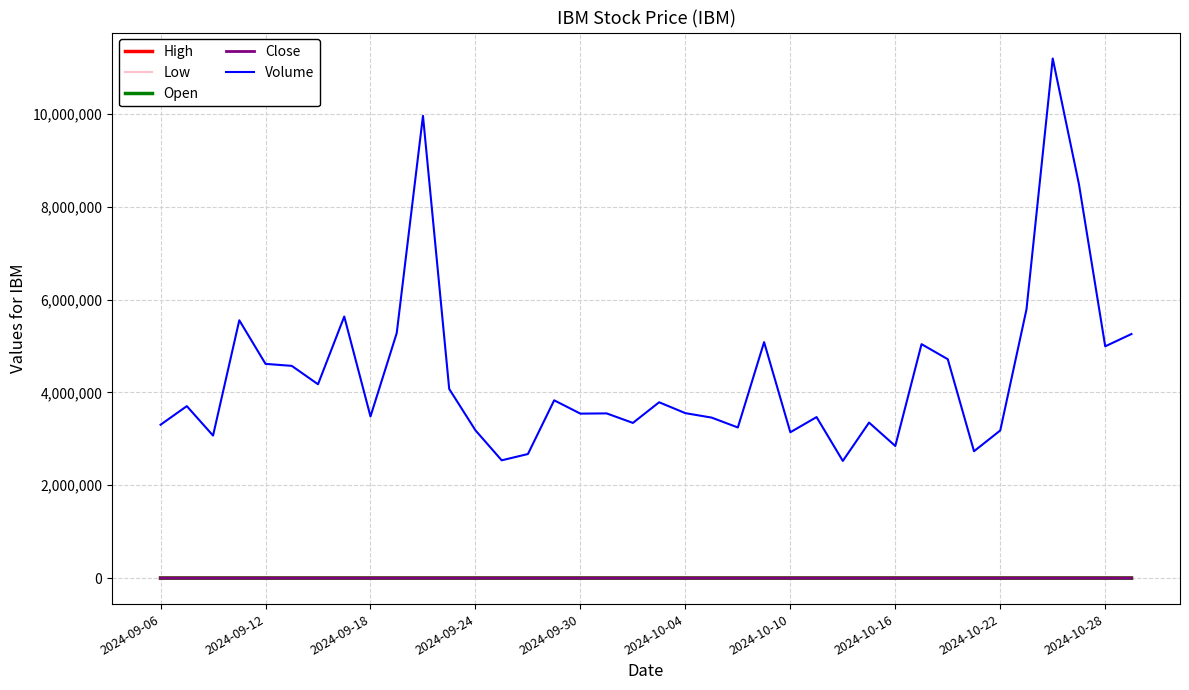

What is the greatest value displayed?

11193400.0